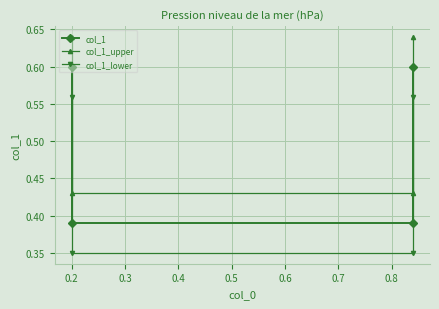

True or false: col_1_lower and col_1 intersect in this chart.

False